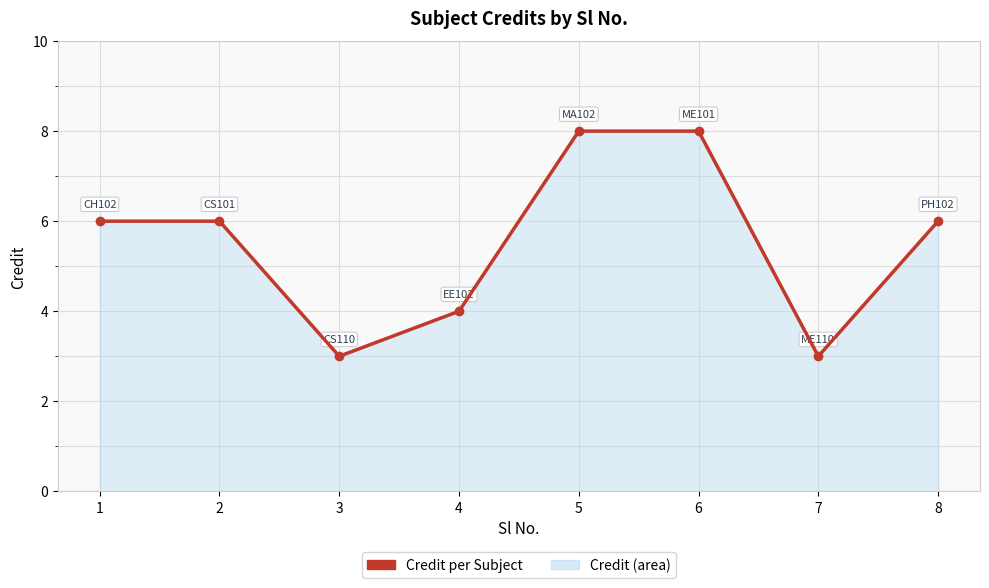

How many categories are shown in the chart?

8